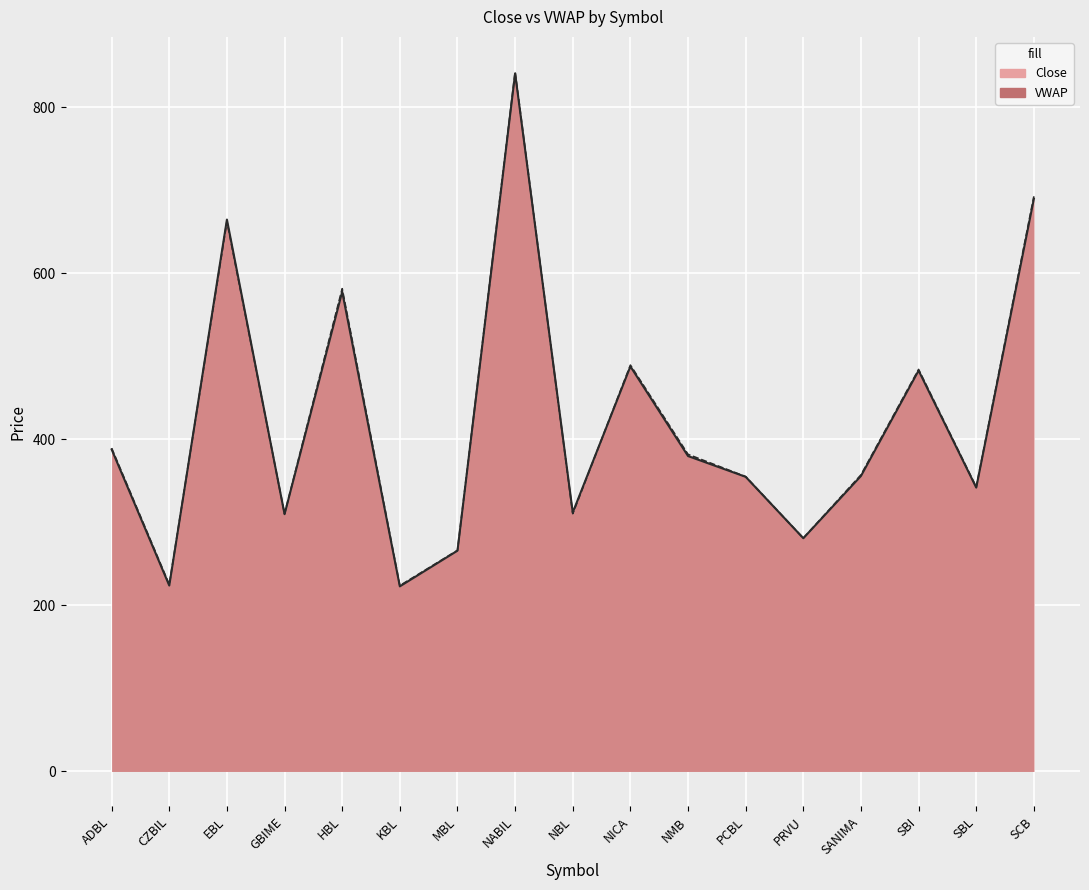

What is the difference between the highest and lowest values at PRVU?

0.1